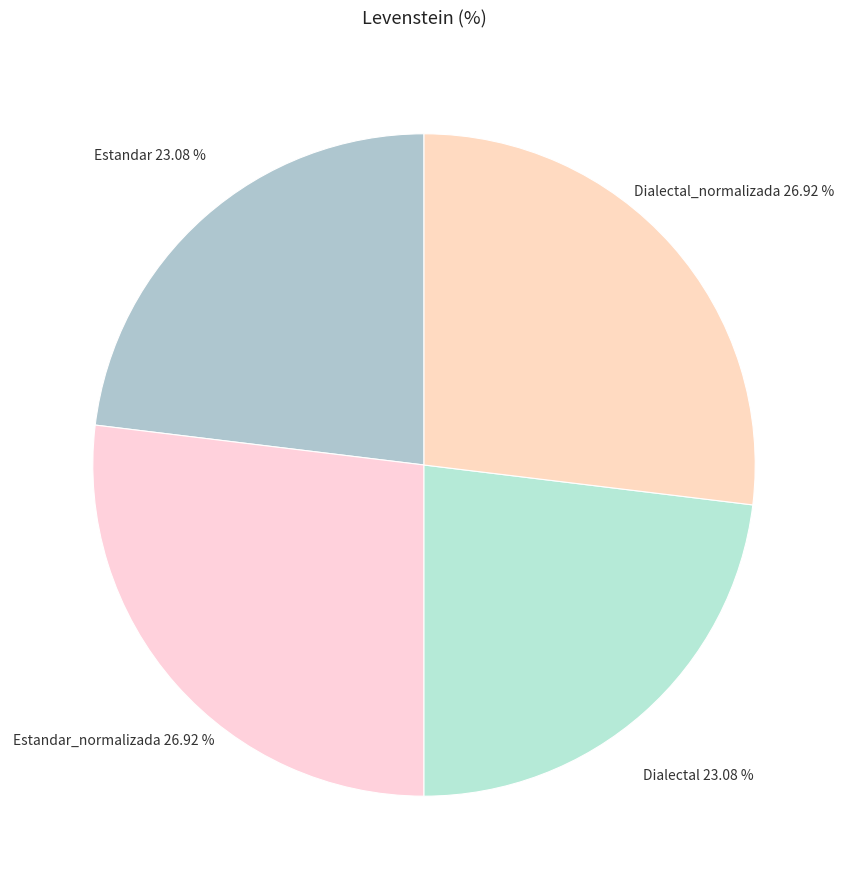

How many segments does this pie chart have?

4